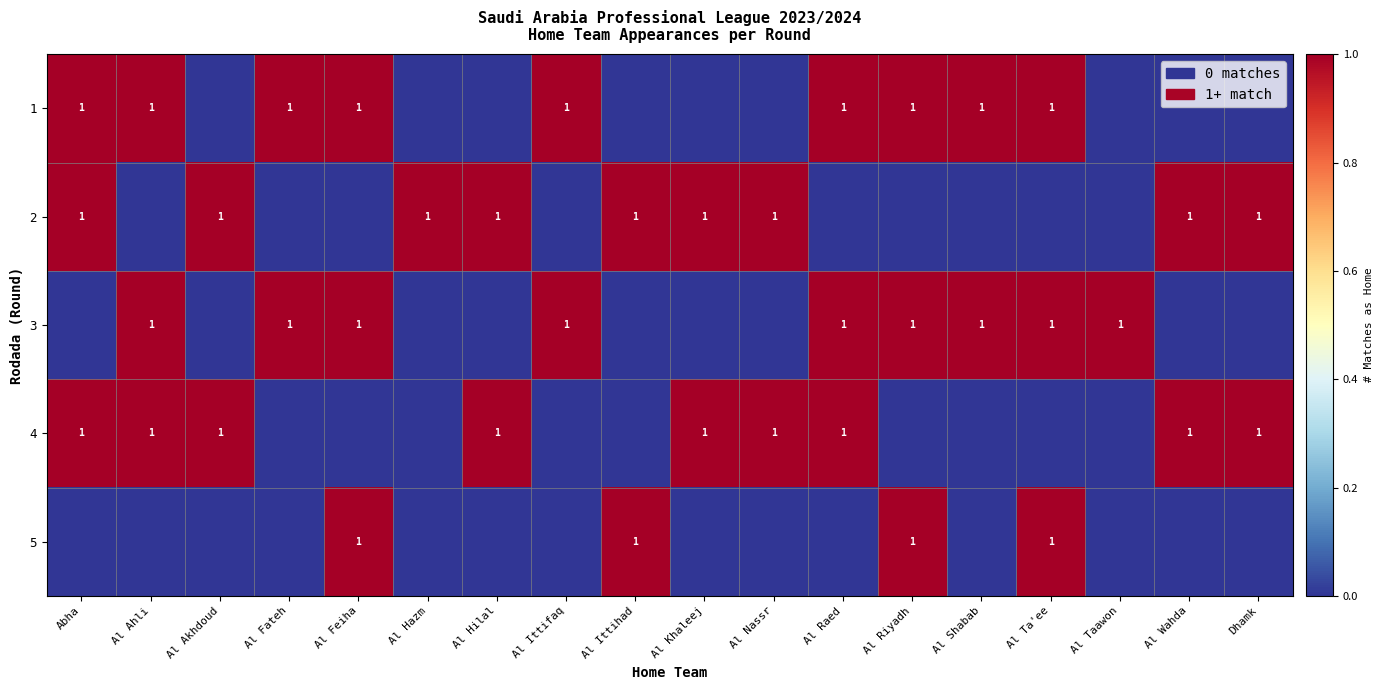

The value of 3 at Al Shabab is 1. True or false?

True